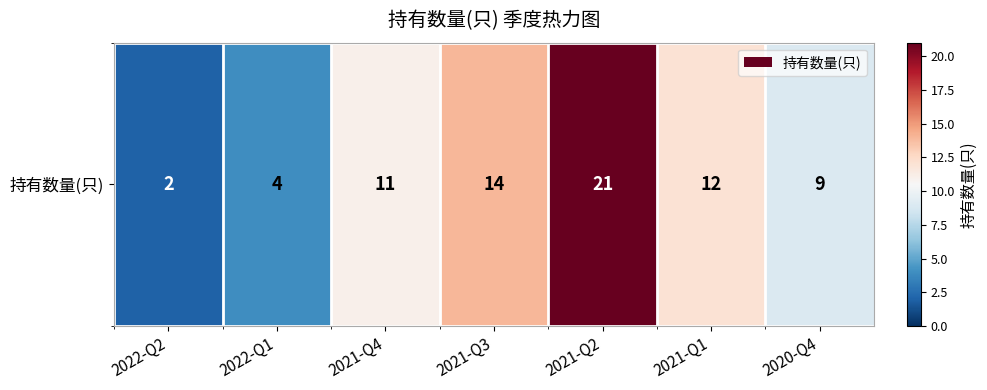

What is the change in value from 2021-Q4 to 2021-Q3?

+3